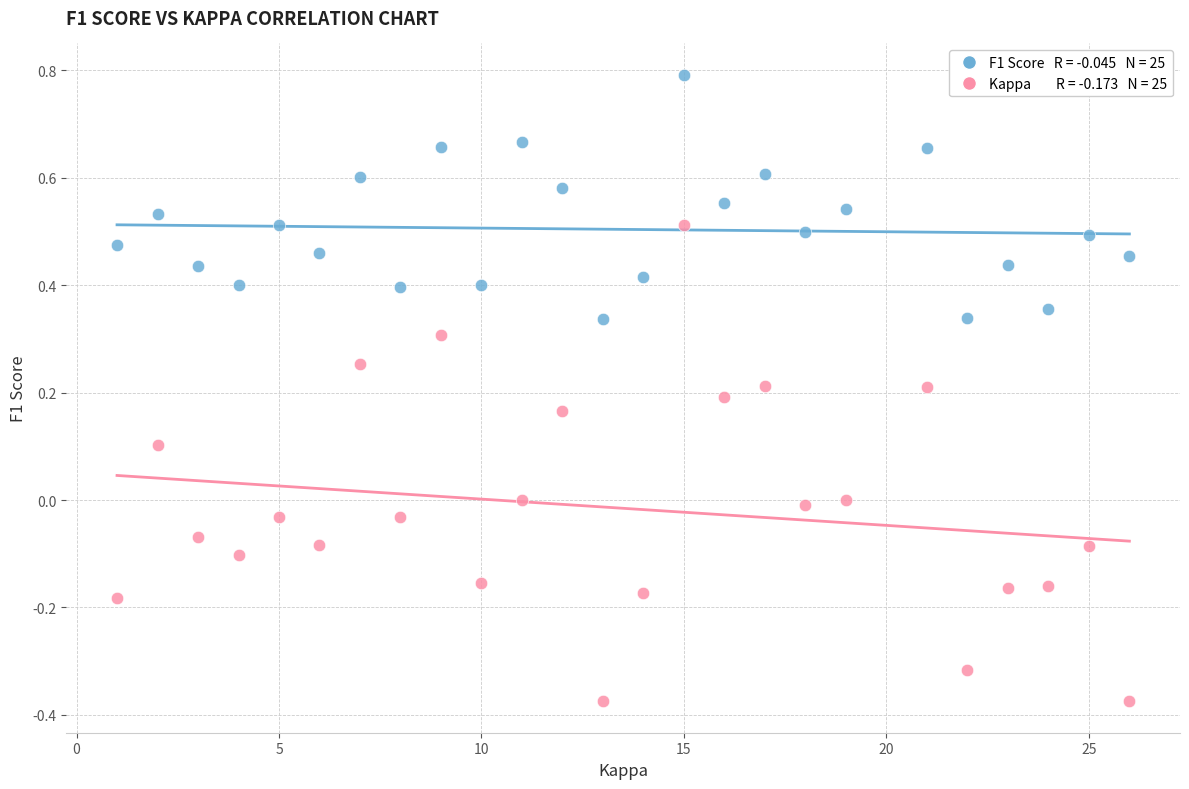

Across all data points, what is the range of Y values (max minus min)?

1.2